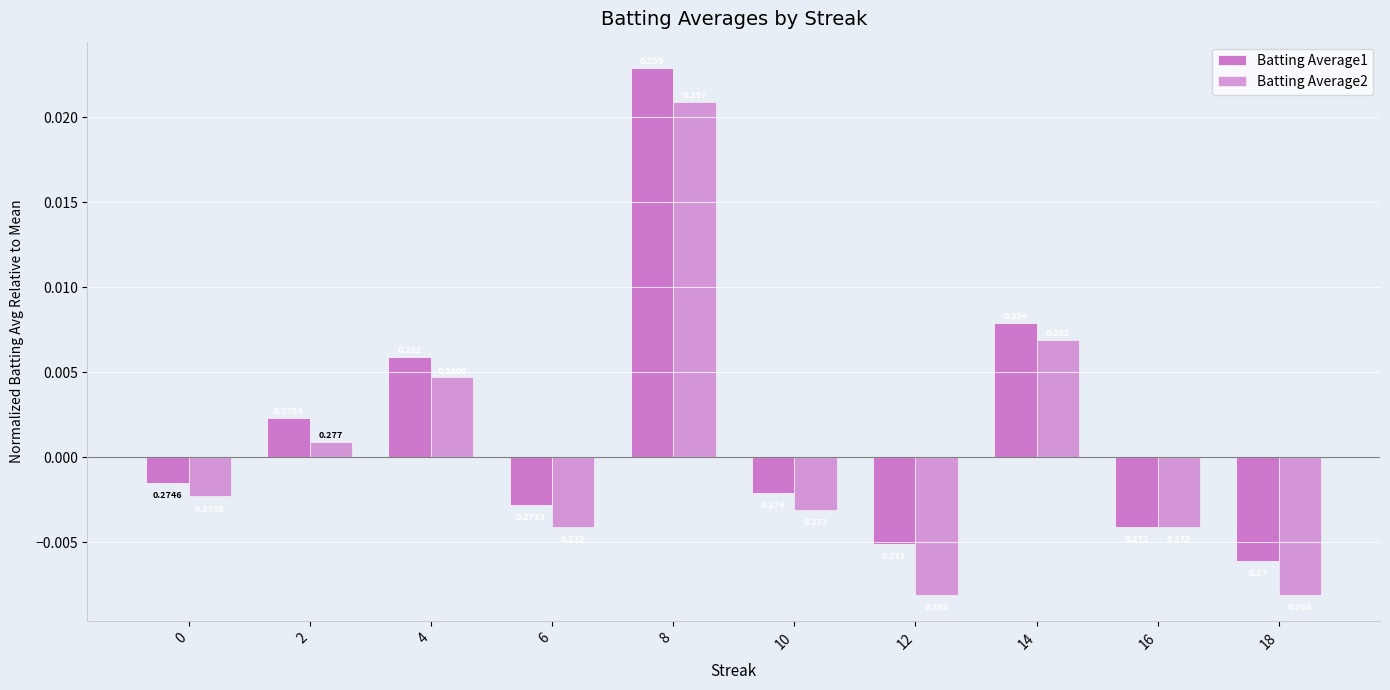

Are the bars horizontal?

No